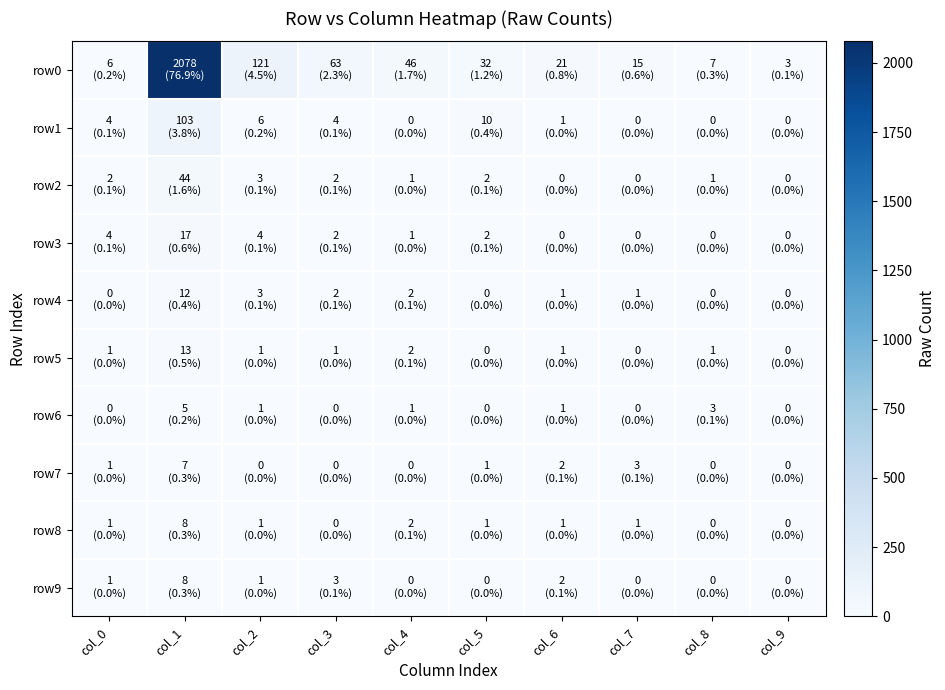

Reading left to right, what are all the values shown in this chart?

row0: col_0=6	col_1=2078	col_2=121	col_3=63	col_4=46	col_5=32	col_6=21	col_7=15	col_8=7	col_9=3
row1: col_0=4	col_1=103	col_2=6	col_3=4	col_4=0	col_5=10	col_6=1	col_7=0	col_8=0	col_9=0
row2: col_0=2	col_1=44	col_2=3	col_3=2	col_4=1	col_5=2	col_6=0	col_7=0	col_8=1	col_9=0
row3: col_0=4	col_1=17	col_2=4	col_3=2	col_4=1	col_5=2	col_6=0	col_7=0	col_8=0	col_9=0
row4: col_0=0	col_1=12	col_2=3	col_3=2	col_4=2	col_5=0	col_6=1	col_7=1	col_8=0	col_9=0
row5: col_0=1	col_1=13	col_2=1	col_3=1	col_4=2	col_5=0	col_6=1	col_7=0	col_8=1	col_9=0
row6: col_0=0	col_1=5	col_2=1	col_3=0	col_4=1	col_5=0	col_6=1	col_7=0	col_8=3	col_9=0
row7: col_0=1	col_1=7	col_2=0	col_3=0	col_4=0	col_5=1	col_6=2	col_7=3	col_8=0	col_9=0
row8: col_0=1	col_1=8	col_2=1	col_3=0	col_4=2	col_5=1	col_6=1	col_7=1	col_8=0	col_9=0
row9: col_0=1	col_1=8	col_2=1	col_3=3	col_4=0	col_5=0	col_6=2	col_7=0	col_8=0	col_9=0